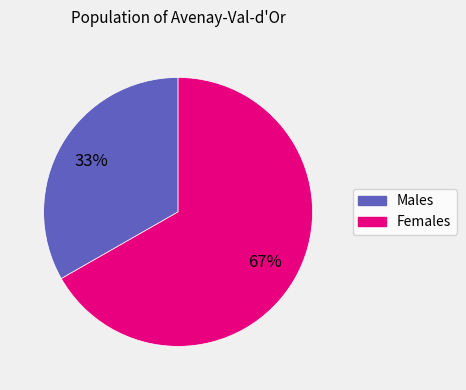

To the nearest percent, what is the average slice percentage?

50%